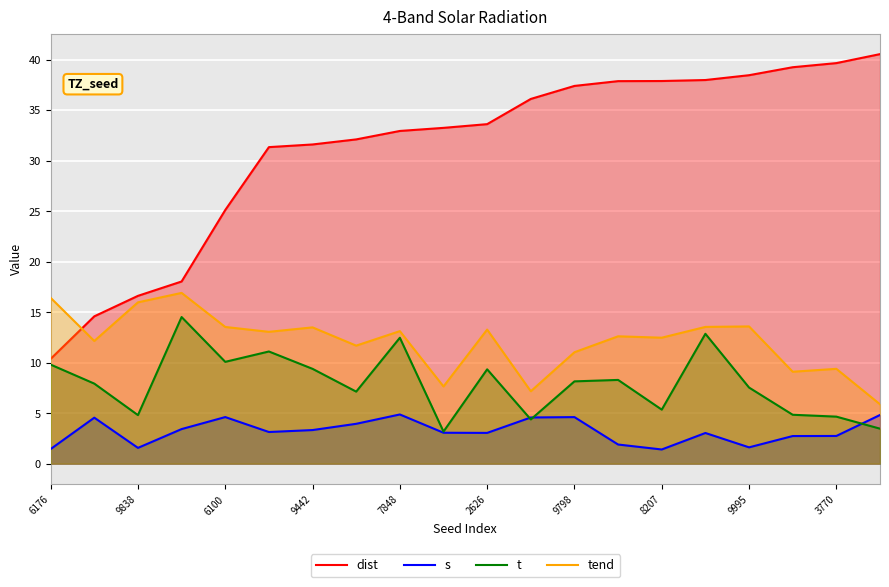

How many lines are shown in the chart?

4